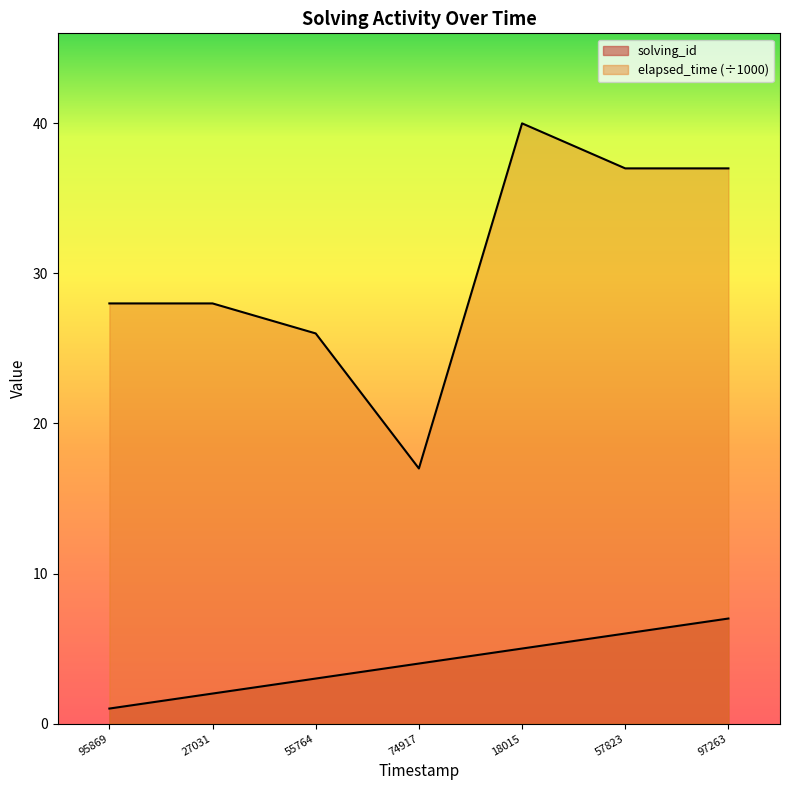

Does the chart display data point markers on the line(s)?

No